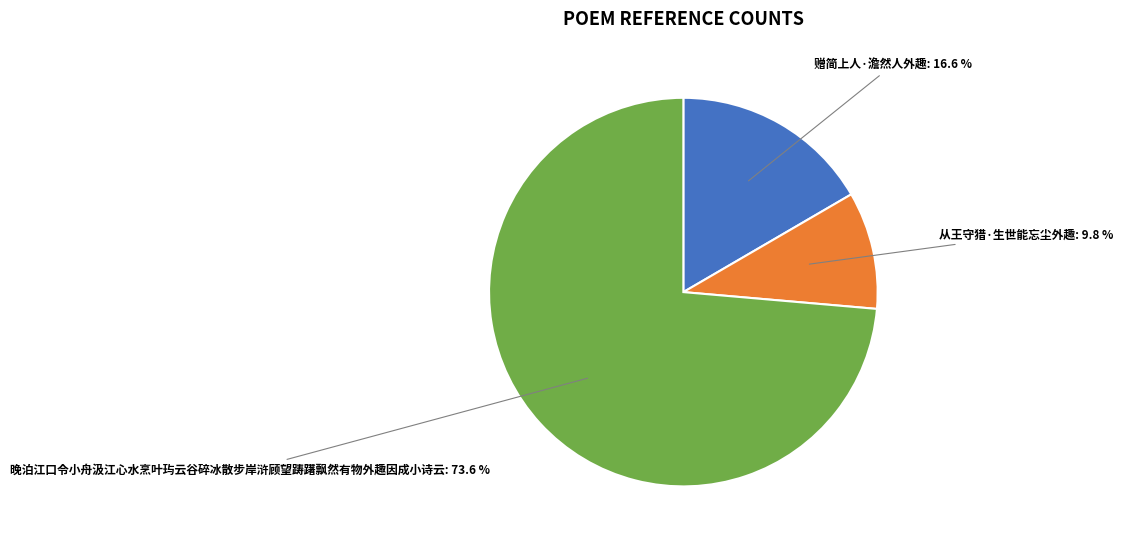

Between 从王守猎·生世能忘尘外趣 and 赠简上人·澹然人外趣, which is larger?

赠简上人·澹然人外趣